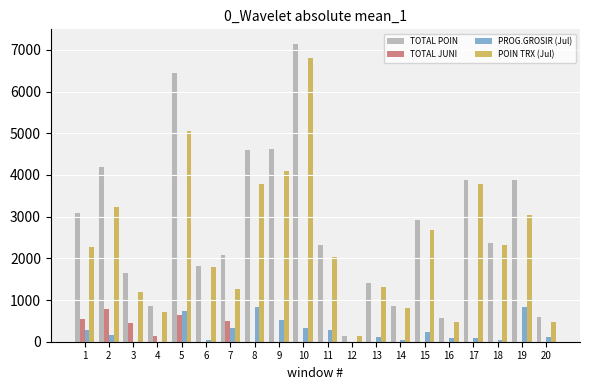

Which series has the widest spread of values?

TOTAL POIN